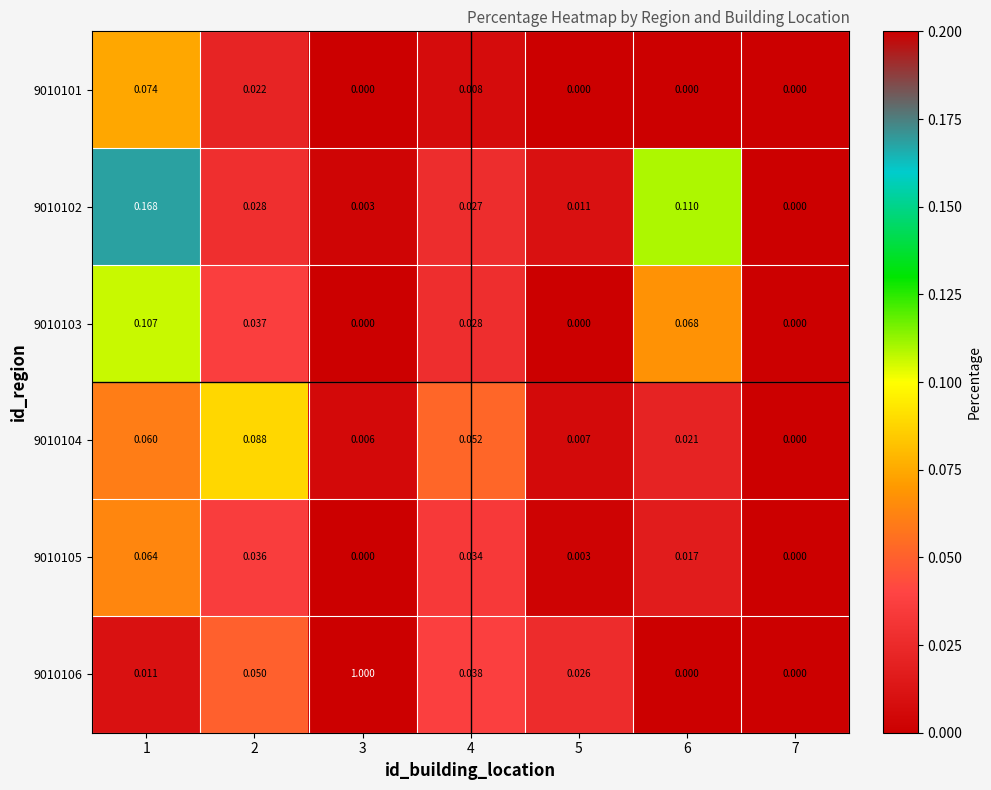

Between 4 and 6, which series saw the biggest shift?

9010102